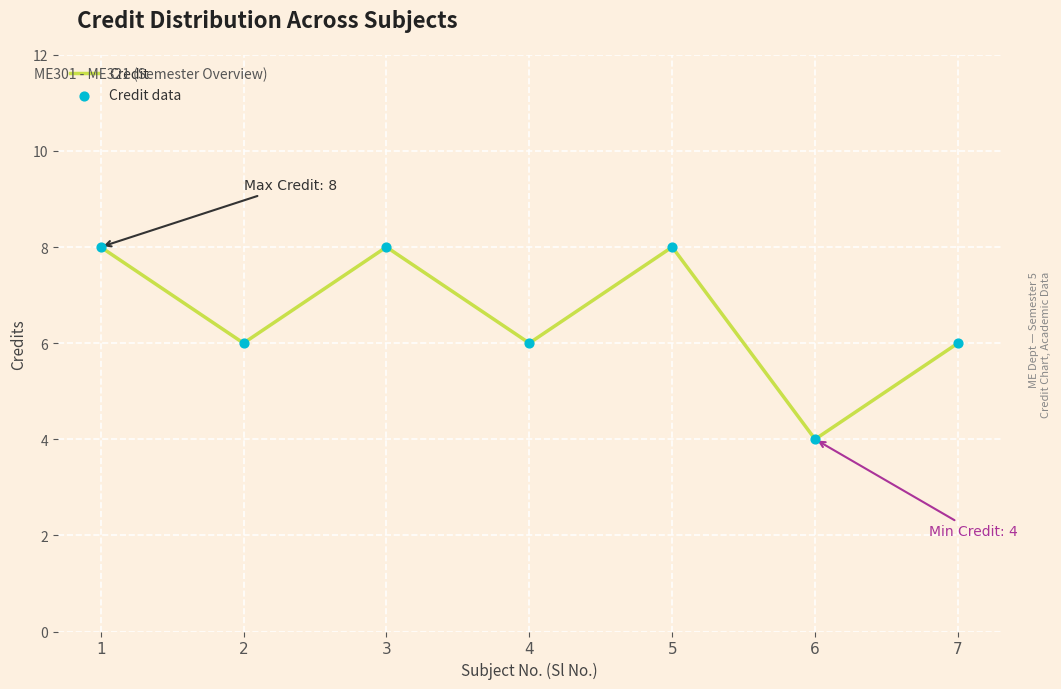

What is the ratio of the value at 5 to the value at 2?

1.3